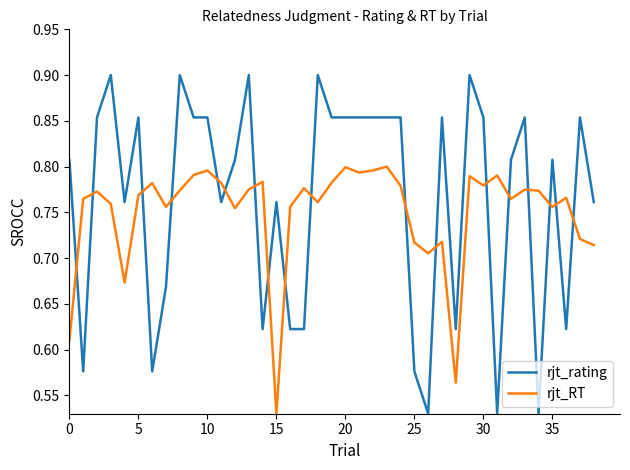

Rank the series by their maximum value, from highest to lowest.

rjt_rating, rjt_RT